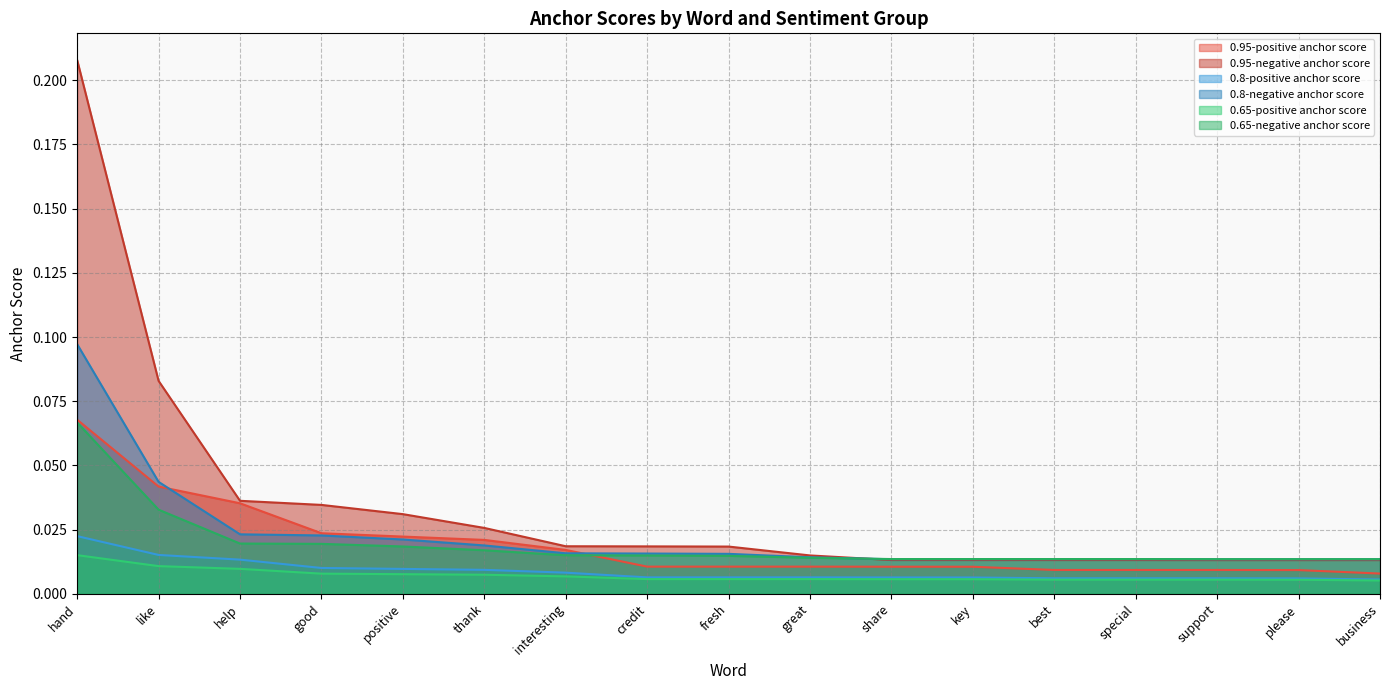

Which series has the largest range (max minus min)?

0.95-negative anchor score